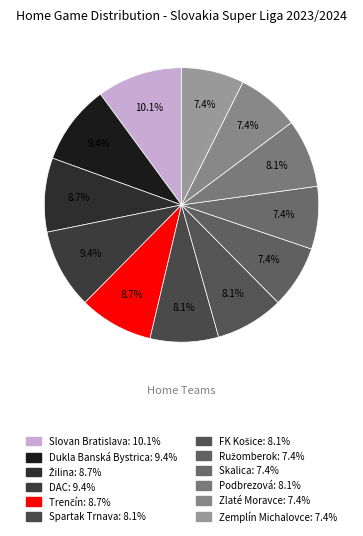

To the nearest percent, what is the combined percentage of Podbrezová and Zemplín Michalovce?

15%